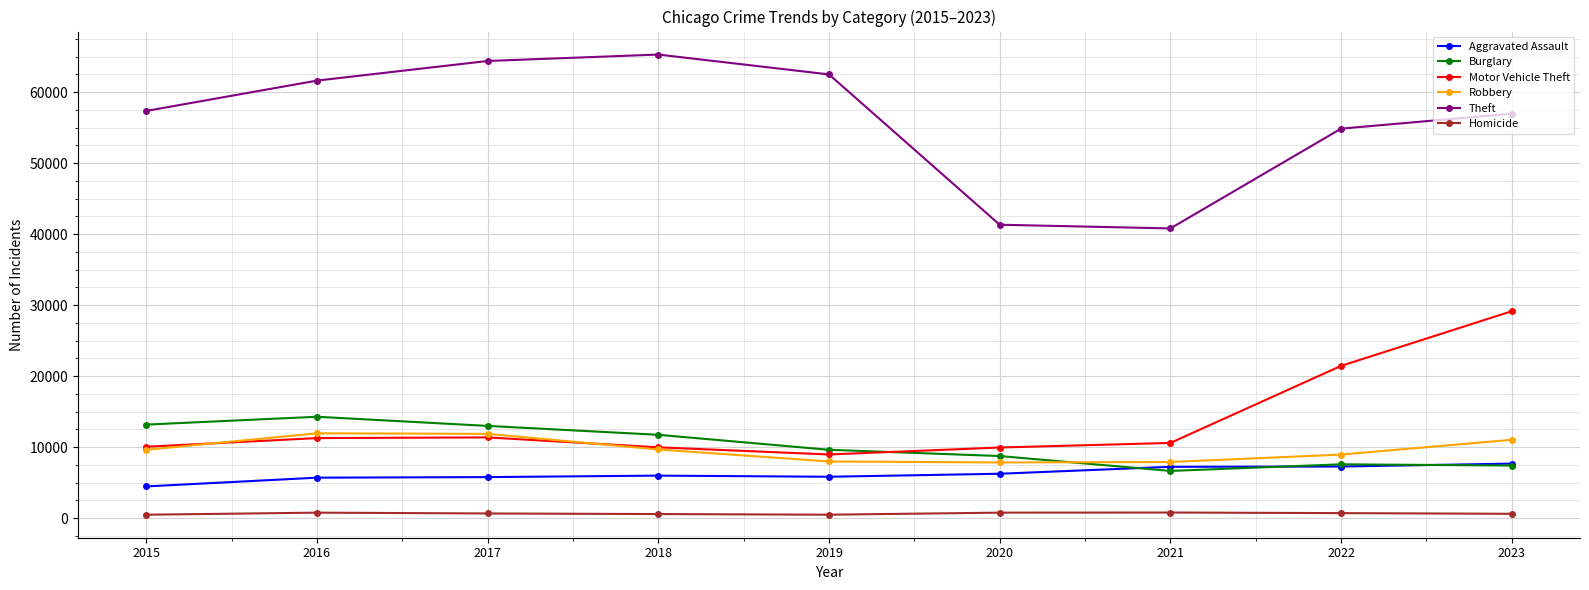

How many data points in Motor Vehicle Theft are less than 10603?

4